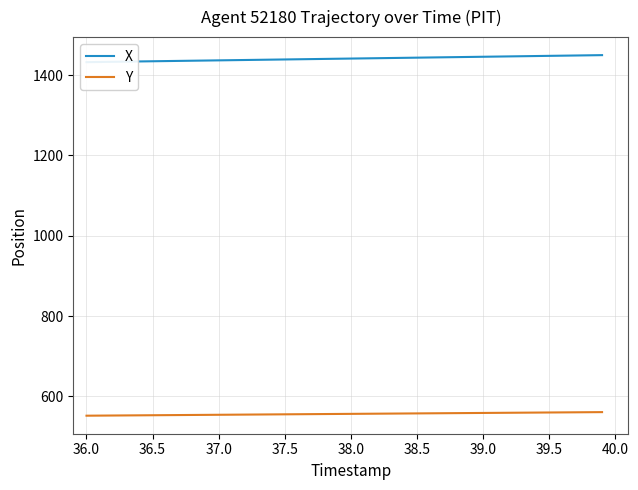

True or false: X and Y cross at least once.

False